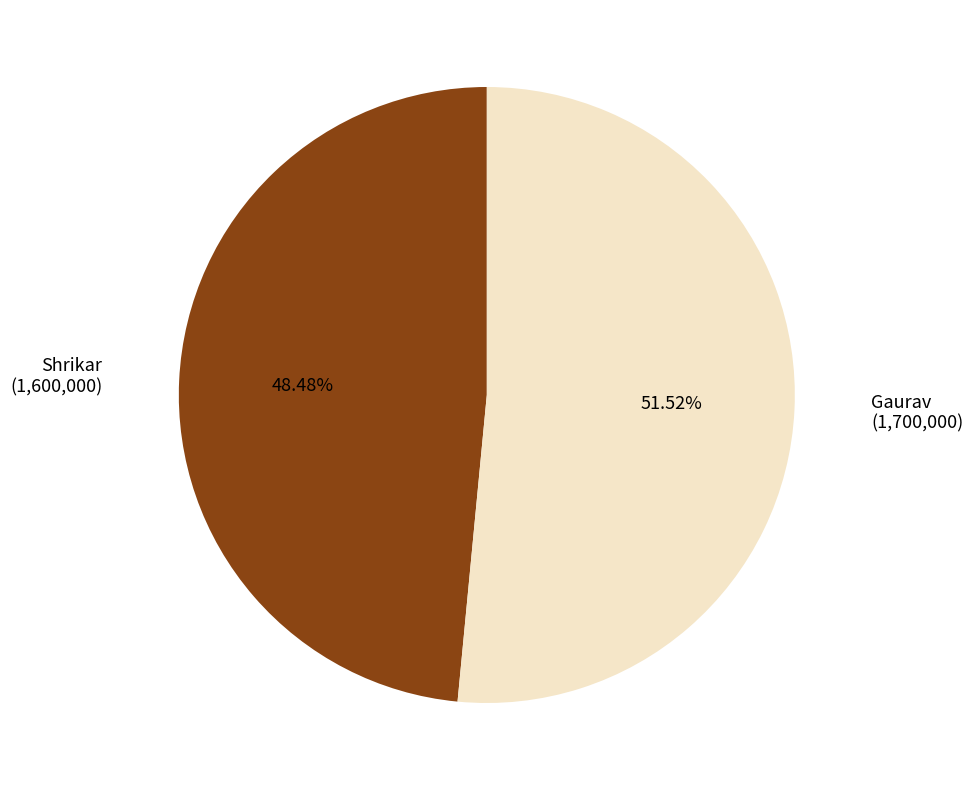

Rank the categories by value from lowest to highest.

Shrikar, Gaurav